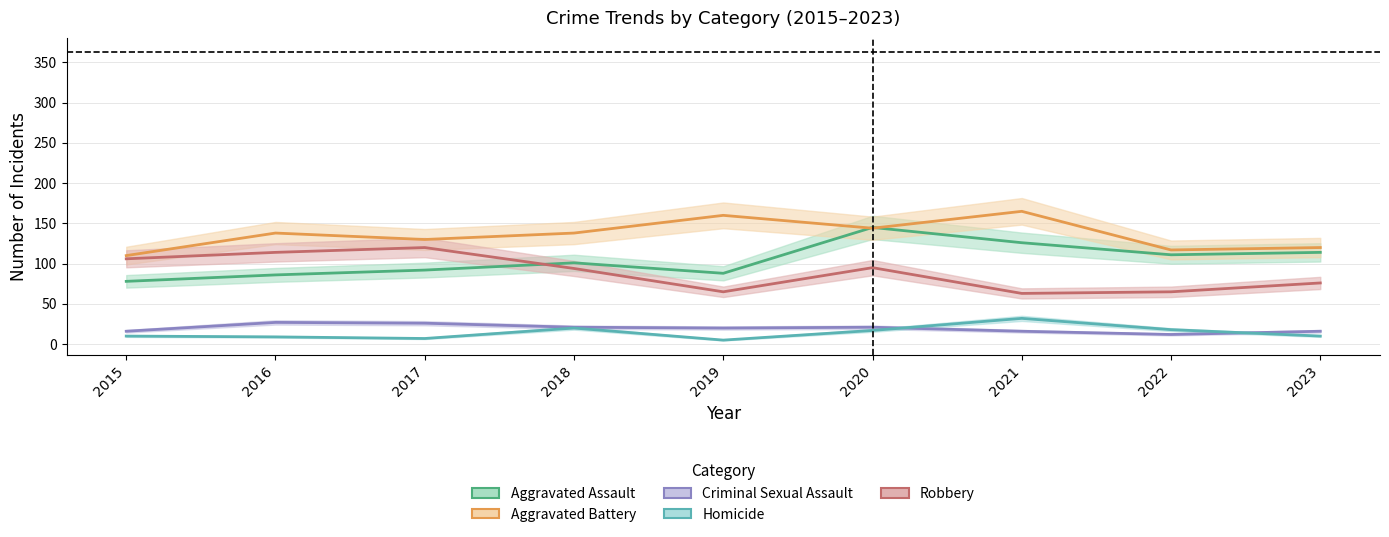

Which category has the lowest value across all series?

2019